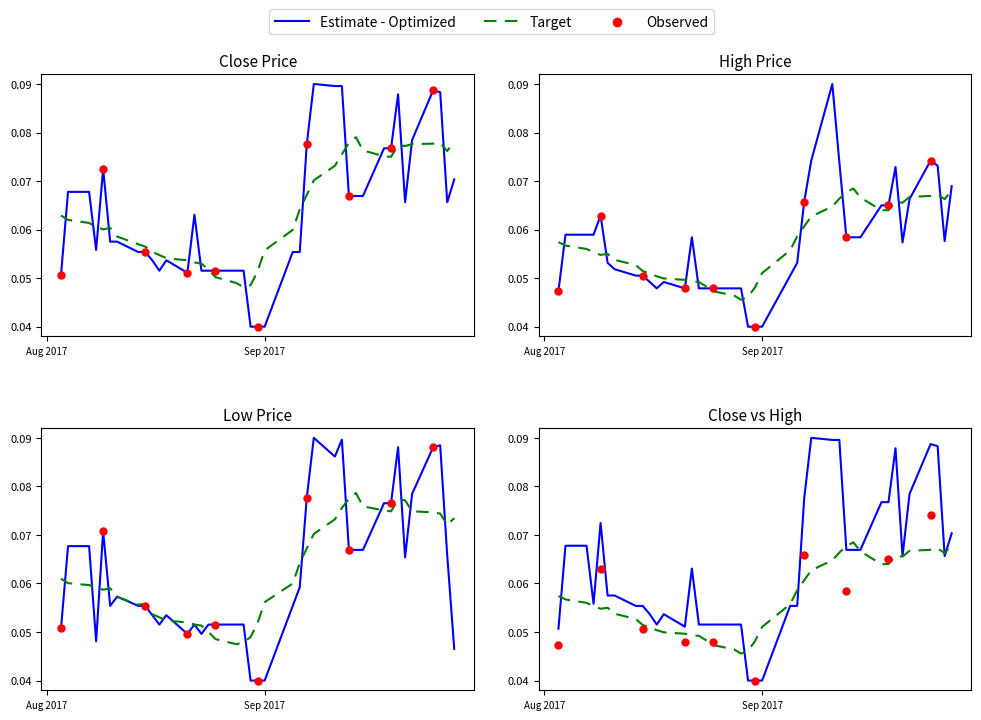

What is the total value across all series at 2017-08-24?

0.2